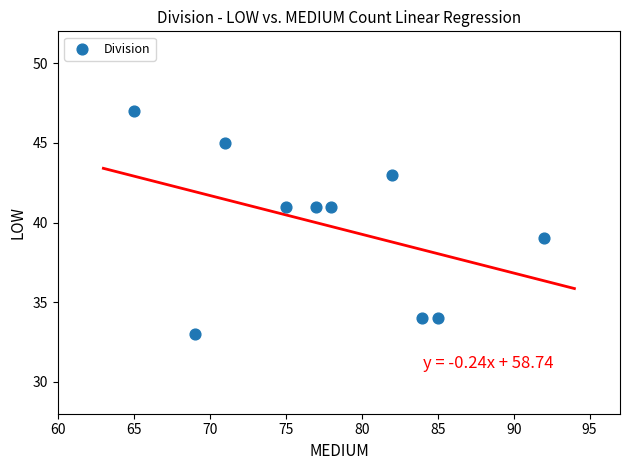

What is the range of Y values (max minus min)?

14